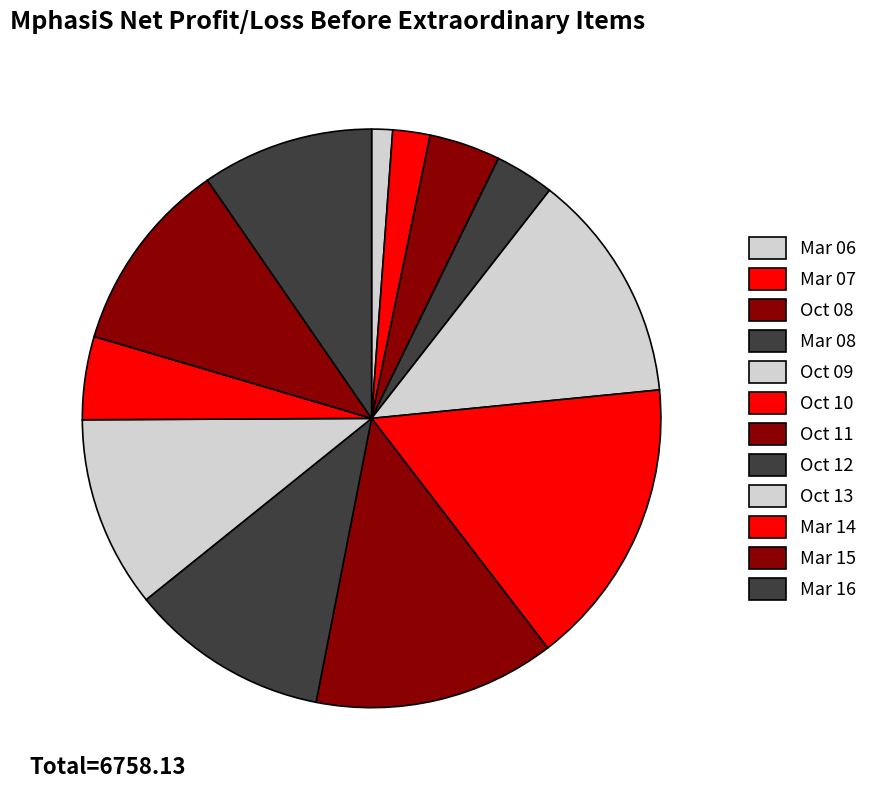

What percentage is the Mar 15 slice, to the nearest percent?

11%